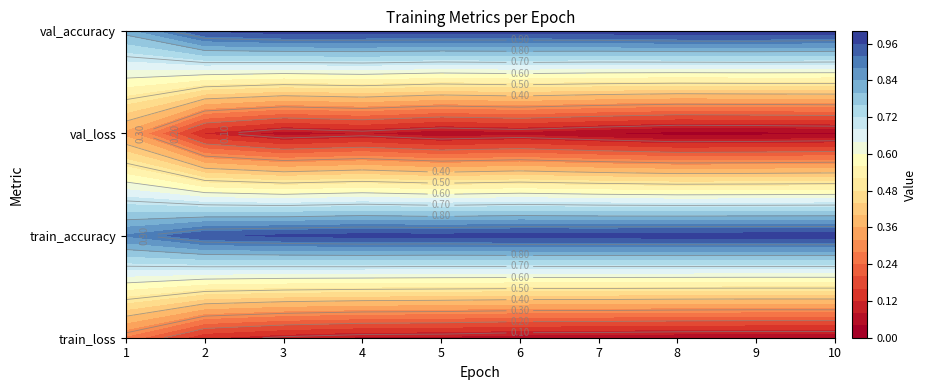

Which label corresponds to the smallest value in the chart?

8